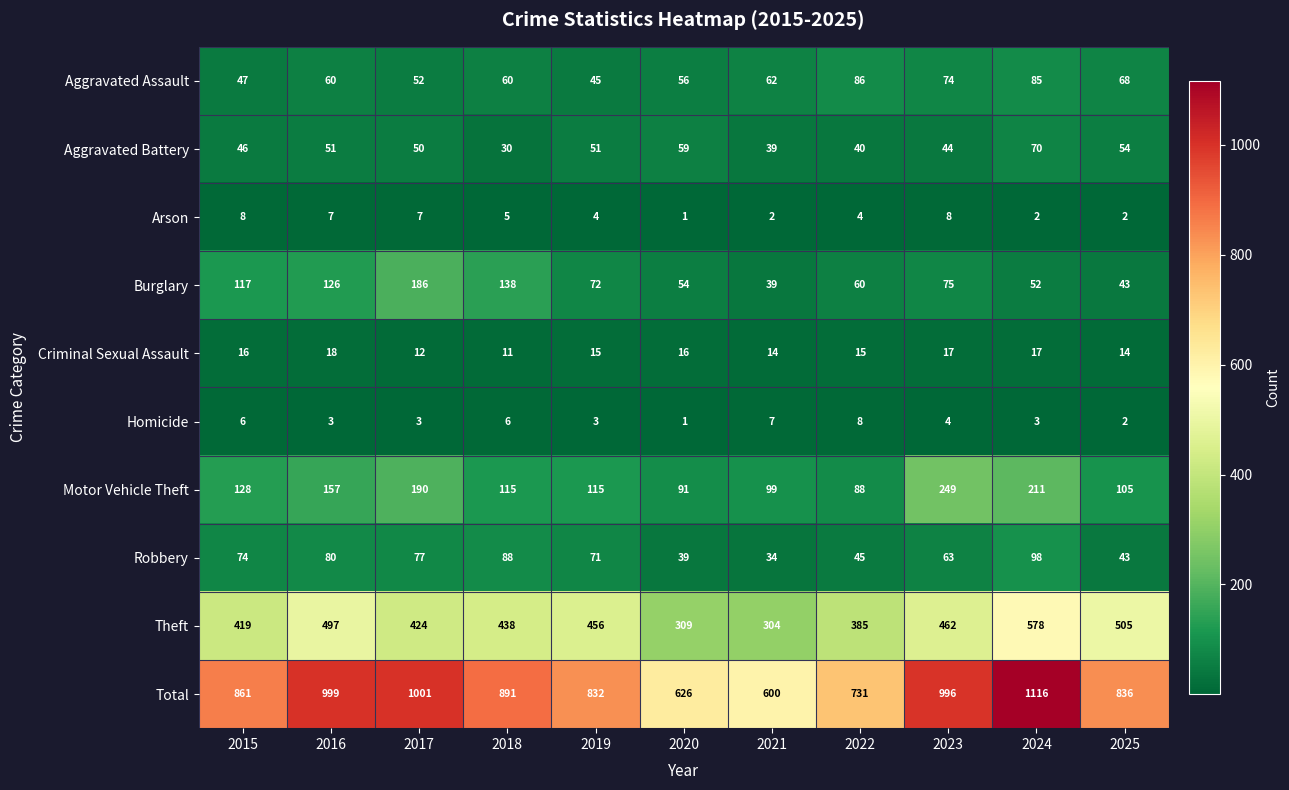

Is it true that Total equals 385 at 2018?

False